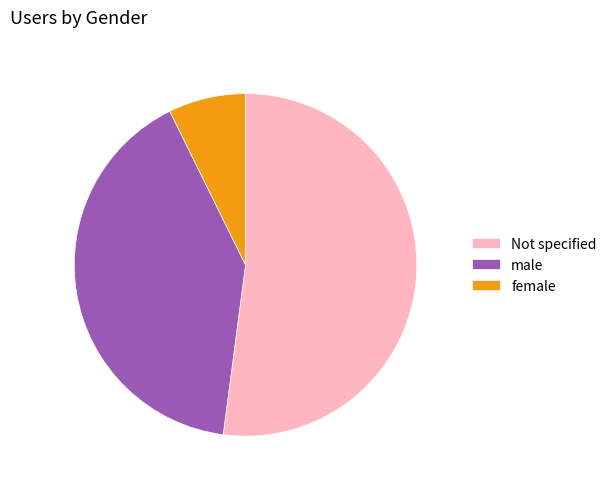

Approximately how many times larger is the value at Not specified compared to male?

1.3